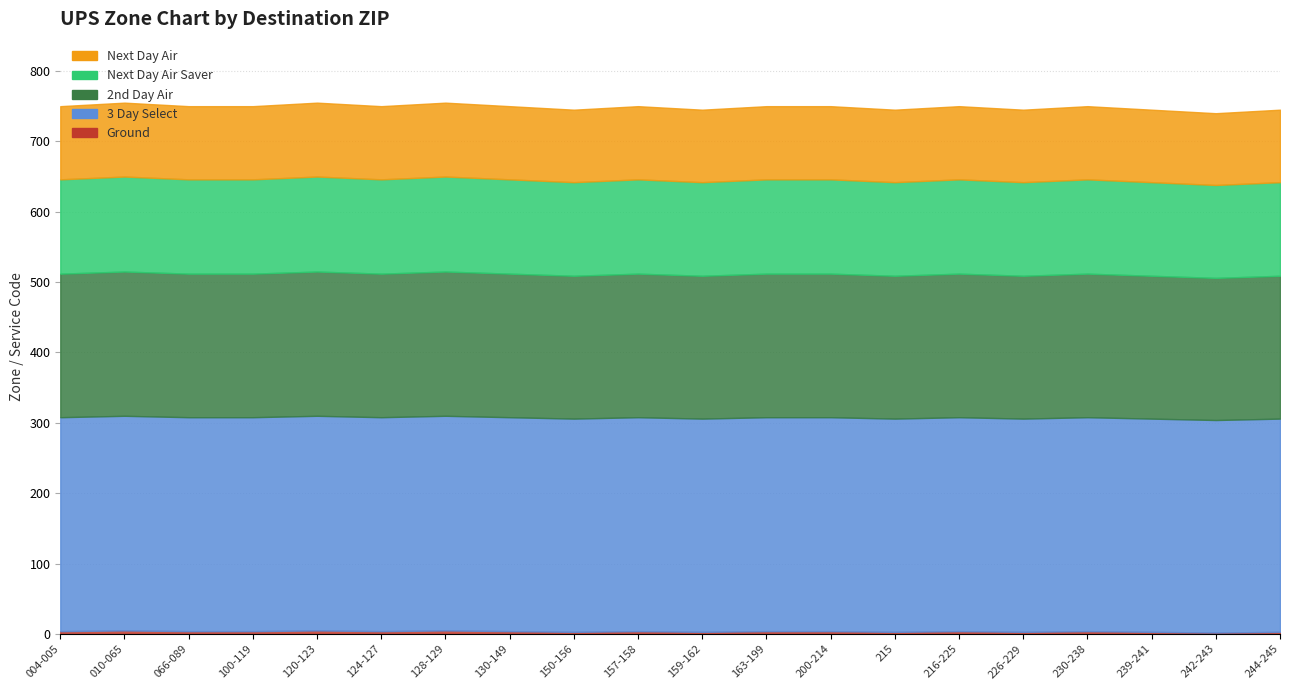

What is the difference between the maximum and minimum values in the Next Day Air Saver series?

3